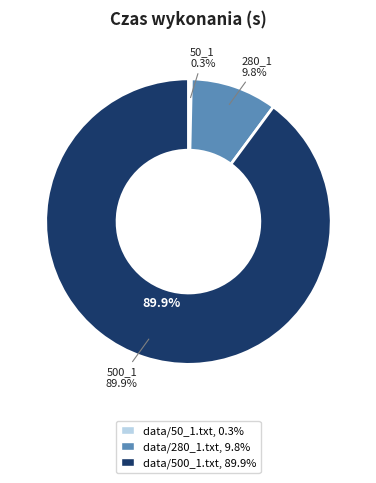

What percentage is the data/280_1.txt slice, to the nearest percent?

10%